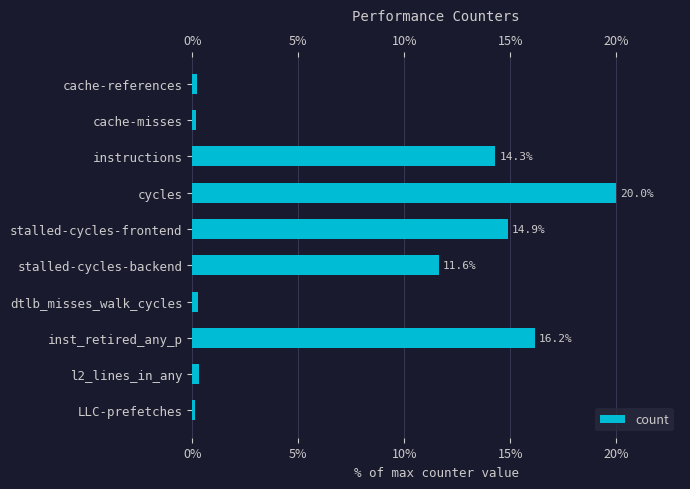

What is the maximum value shown in the chart?

20.0